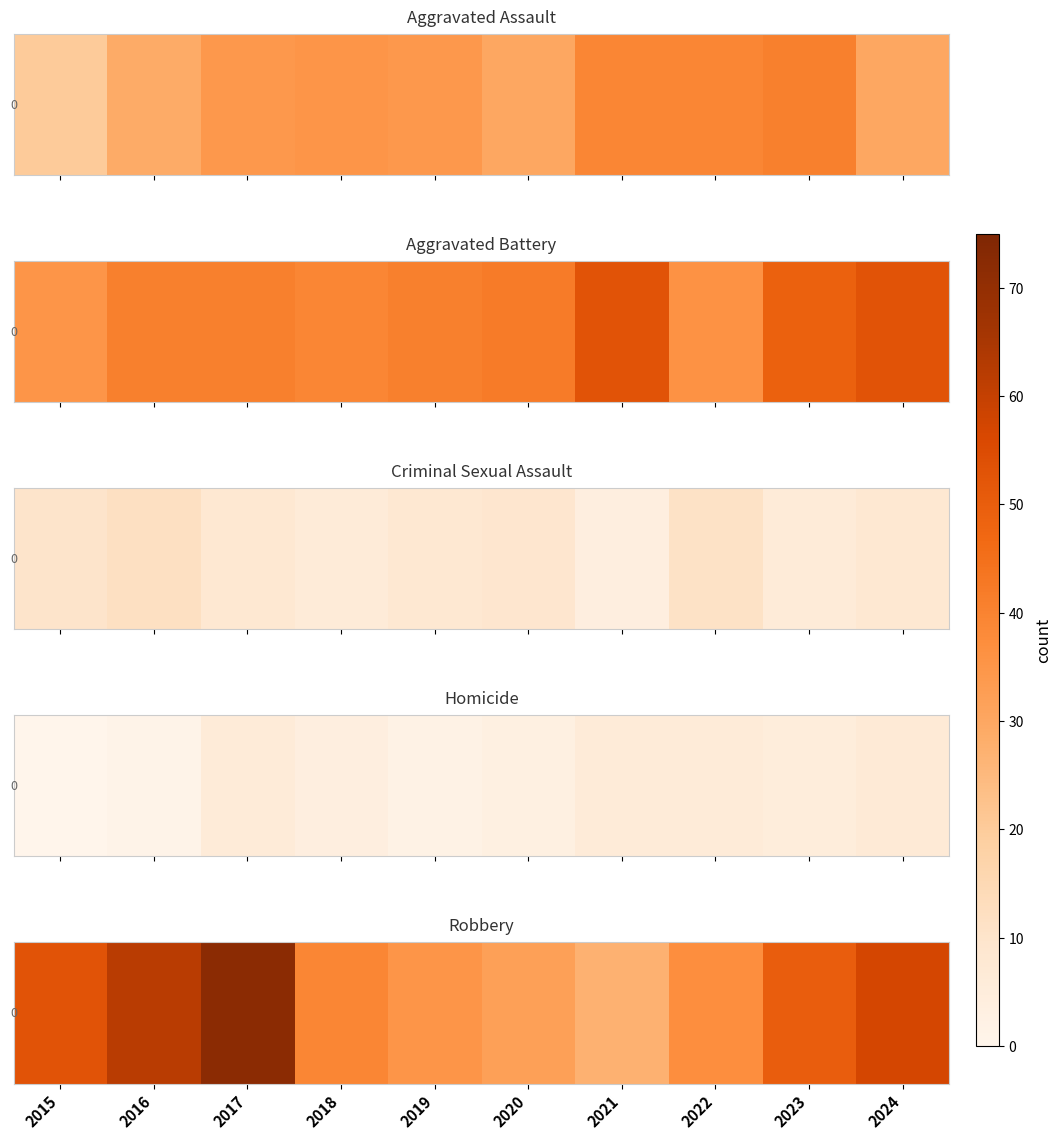

Is it true that the value at 2024 is 57?

True